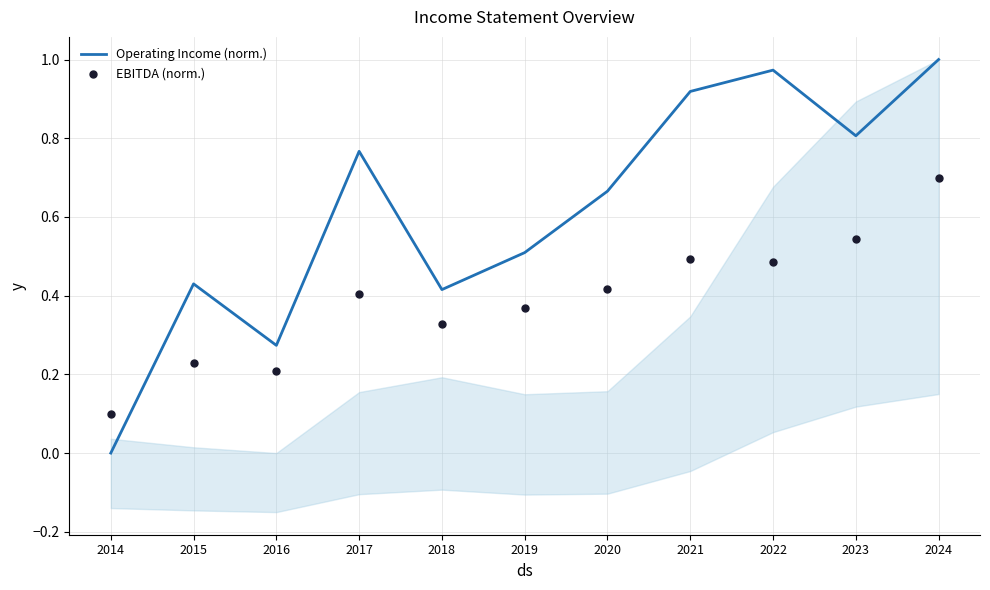

What are all the series names shown in the legend?

Operating Income (norm.), EBITDA (norm.)